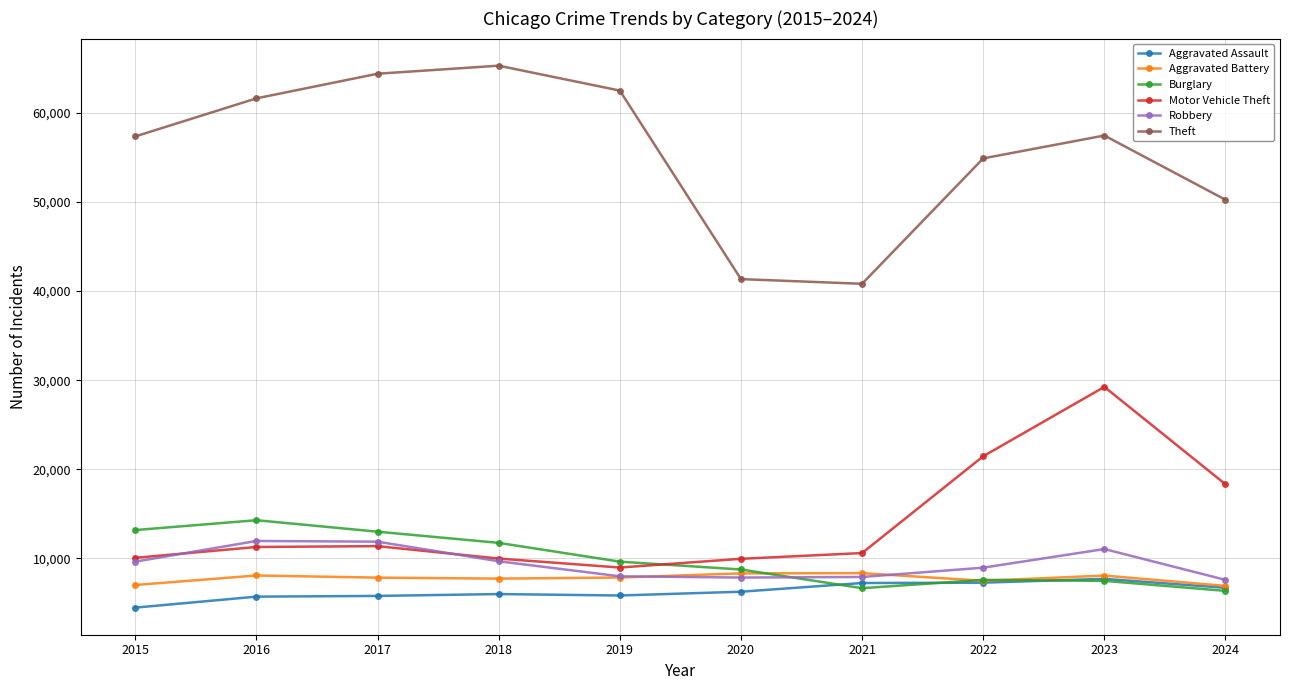

What value does the Motor Vehicle Theft series have at 2016, to the nearest 100?

11300